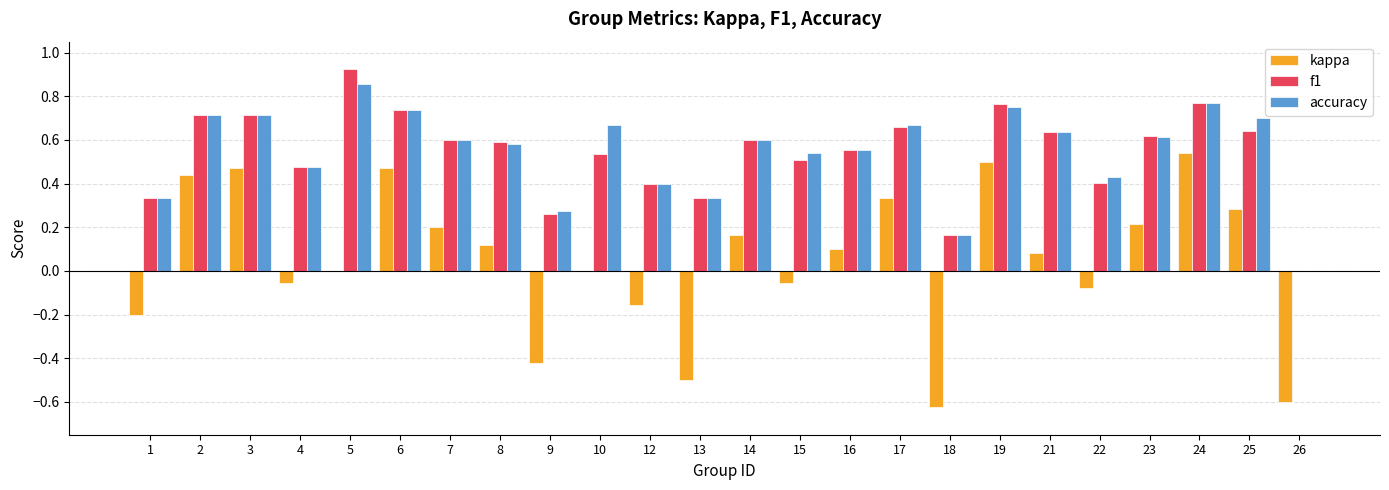

True or false: kappa has a value of 0.7 at 6.

False